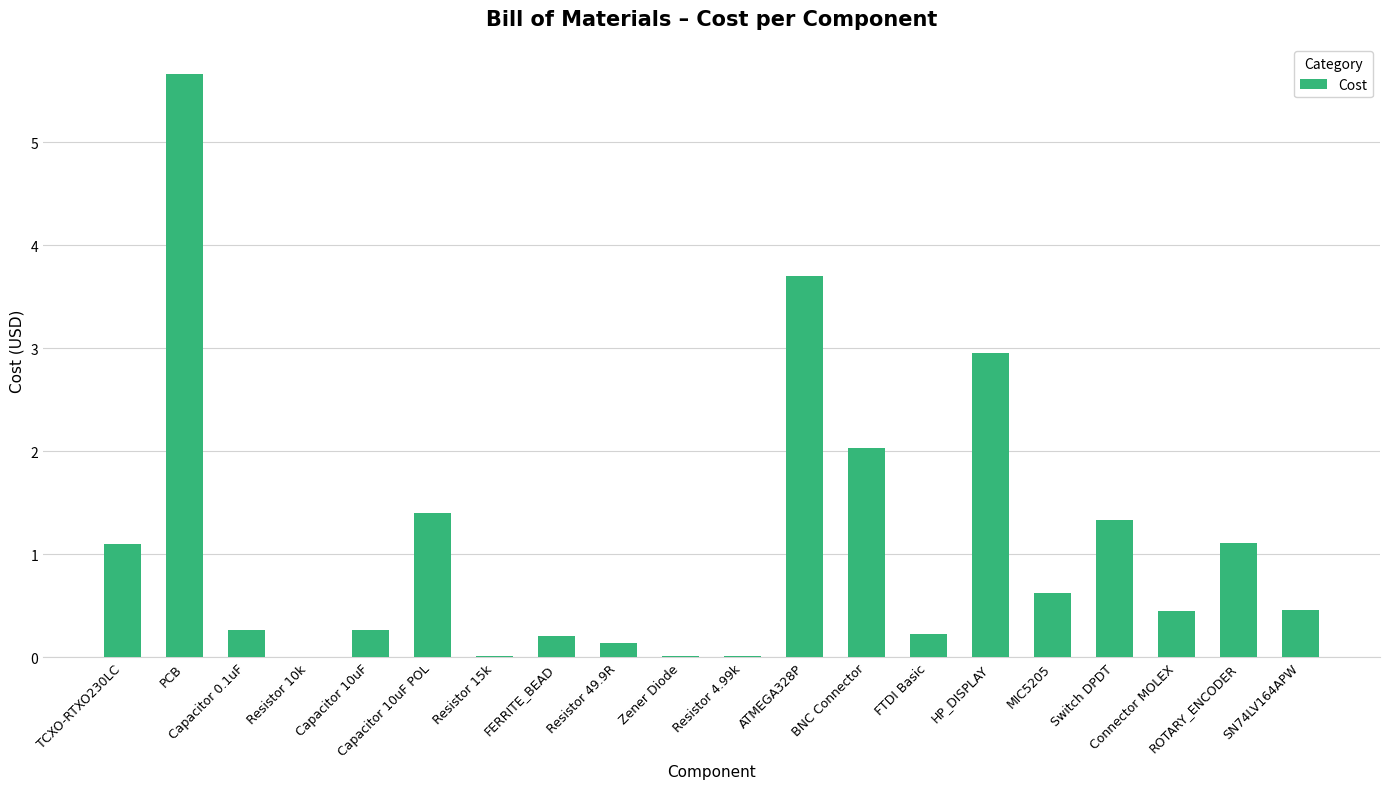

What is the maximum value shown in the chart?

5.7